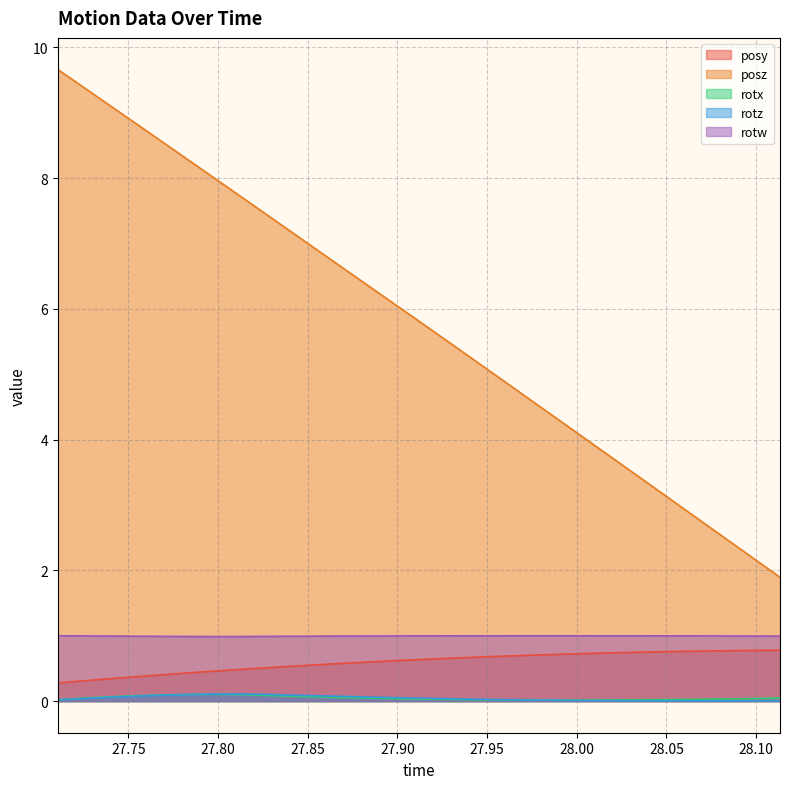

At how many categories does at least one series exceed 1?

30